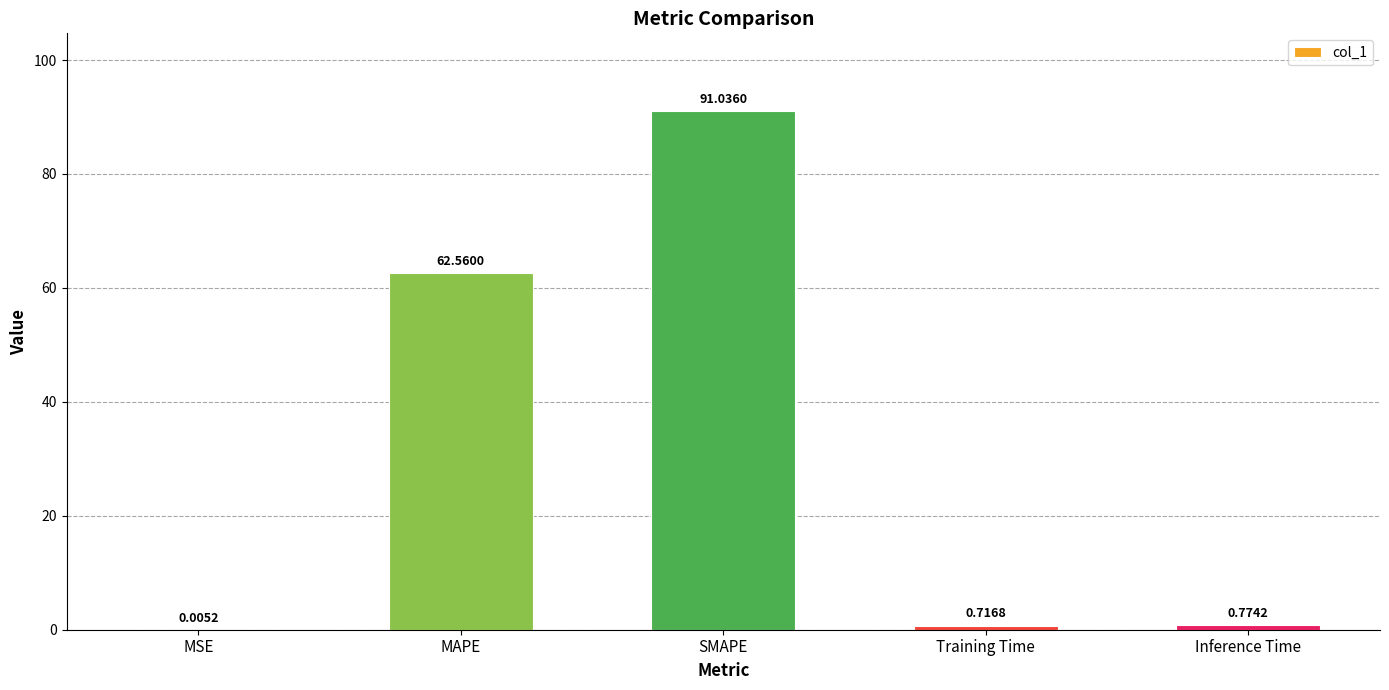

Between MAPE and MSE, which is larger?

MAPE